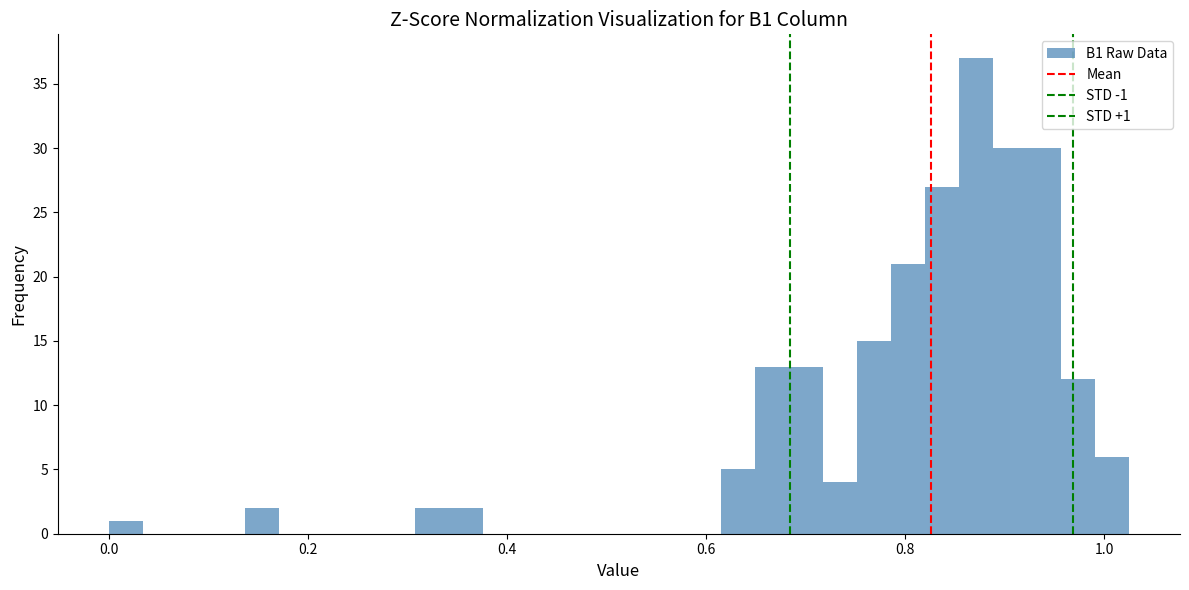

Around what value on the x-axis is the tallest bar? Give the approximate position of its centre, as read against the axis.

0.88